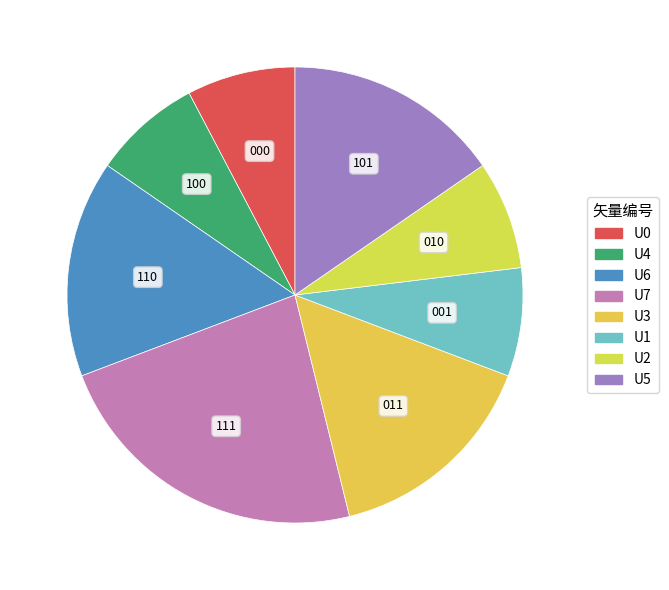

What is the smallest slice in the pie chart?

U0